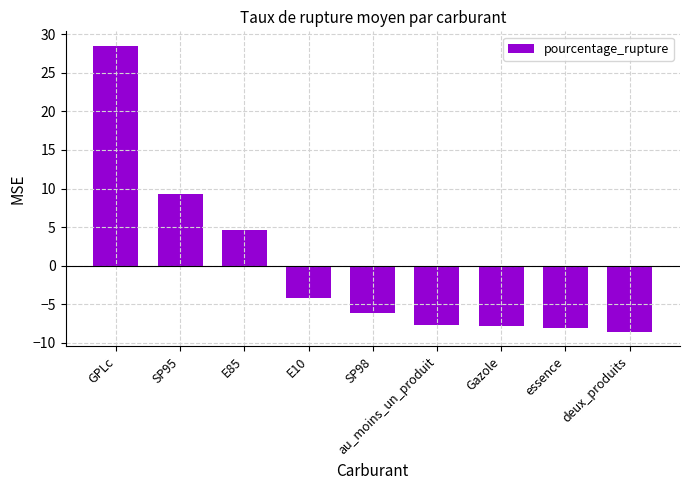

Which label corresponds to the smallest value in the chart?

deux_produits